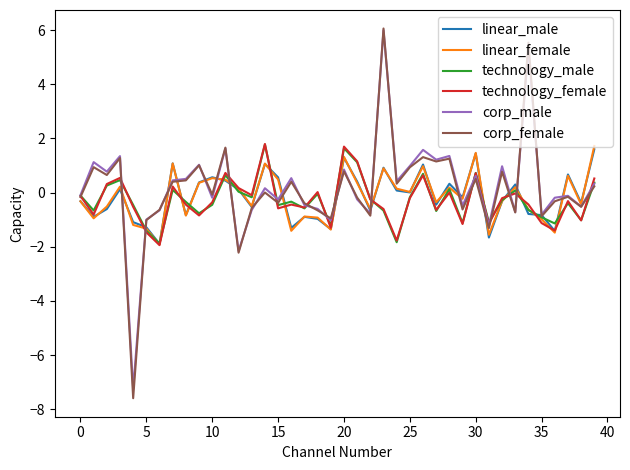

True or false: corp_male and corp_female cross at least once.

True